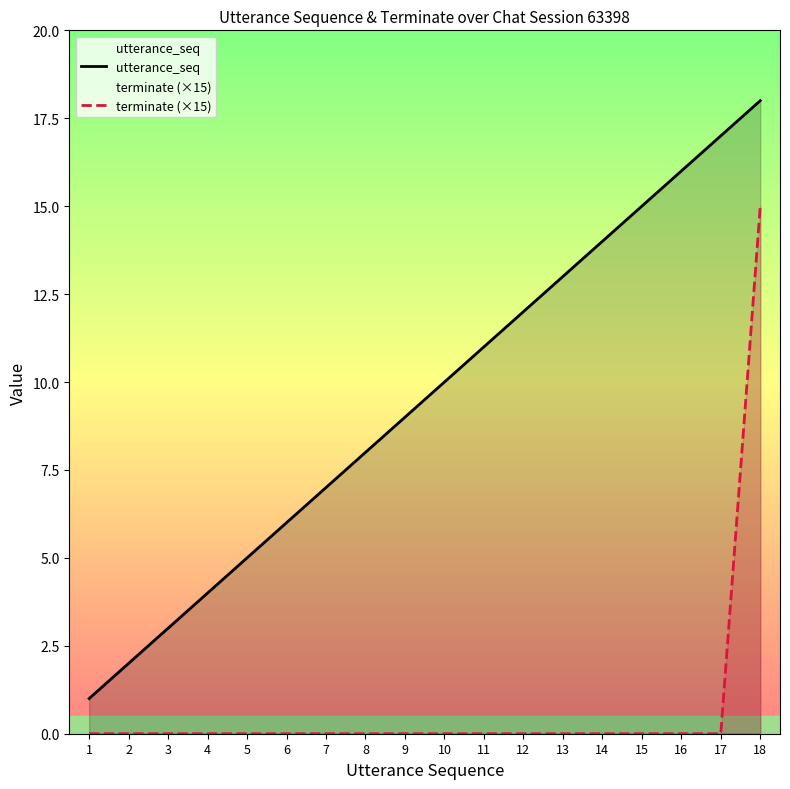

Reading left to right, what are all the values shown in this chart?

utterance_seq: 1=1	2=2	3=3	4=4	5=5	6=6	7=7	8=8	9=9	10=10	11=11	12=12	13=13	14=14	15=15	16=16	17=17	18=18
terminate (×15): 1=0	2=0	3=0	4=0	5=0	6=0	7=0	8=0	9=0	10=0	11=0	12=0	13=0	14=0	15=0	16=0	17=0	18=15